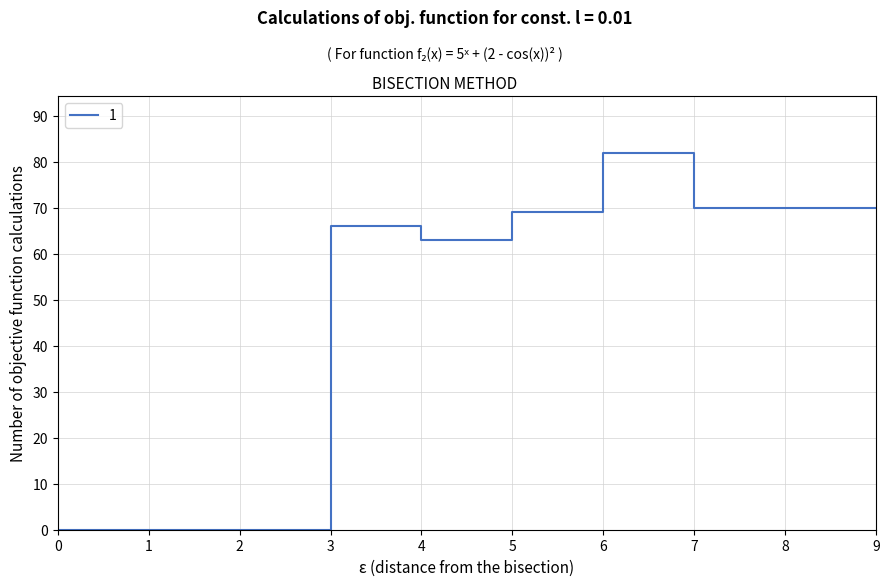

Does the chart have visible grid lines?

Yes